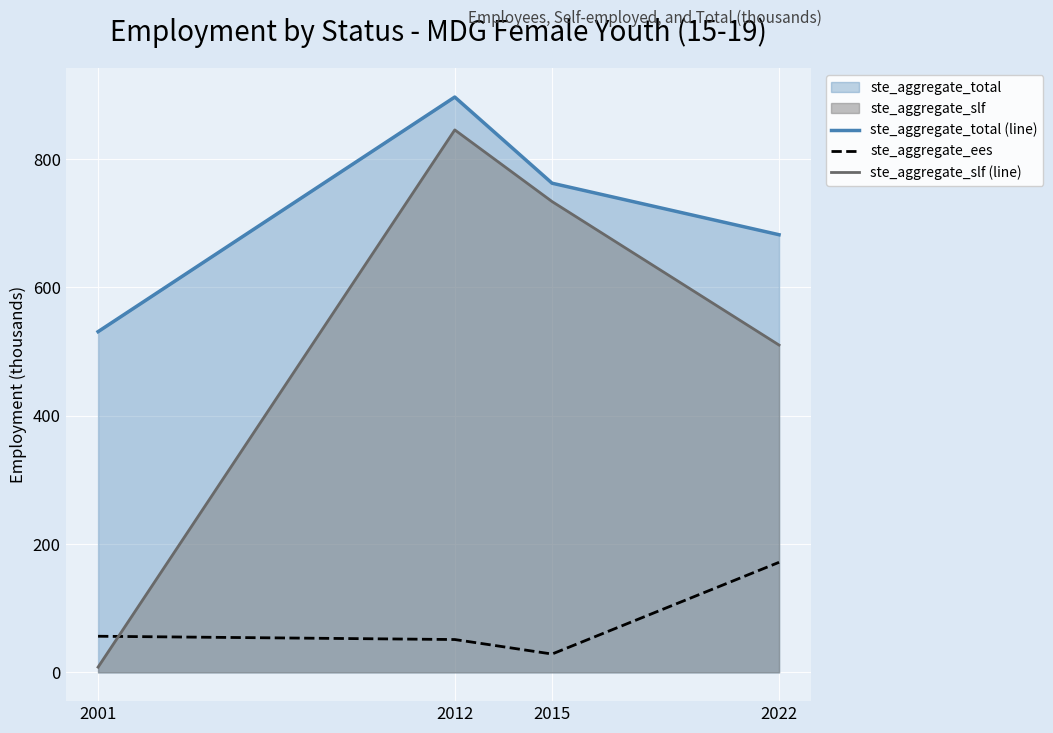

What is the average value of the ste_aggregate_slf (line) series?

524.5